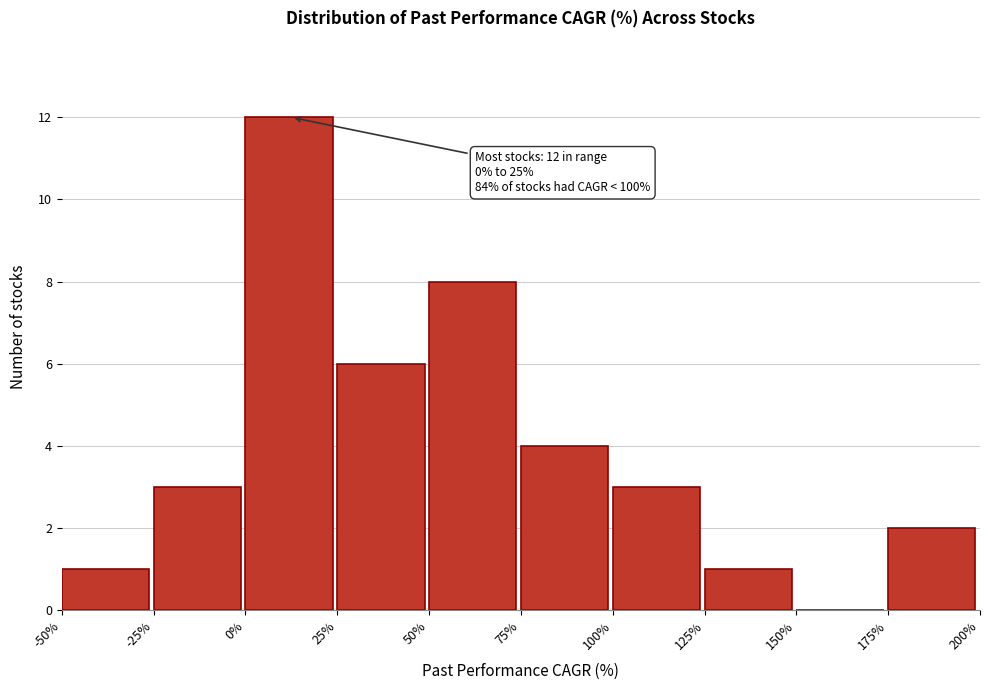

Which range on the x-axis has the tallest bar?

0% to 25%